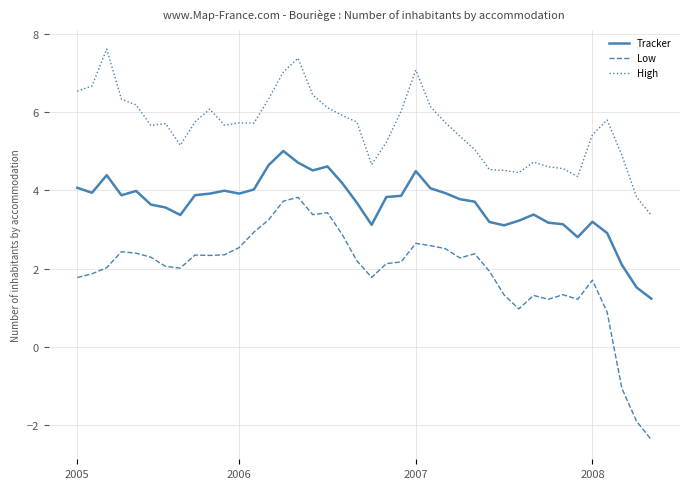

How many values in the Tracker series exceed 3?

35